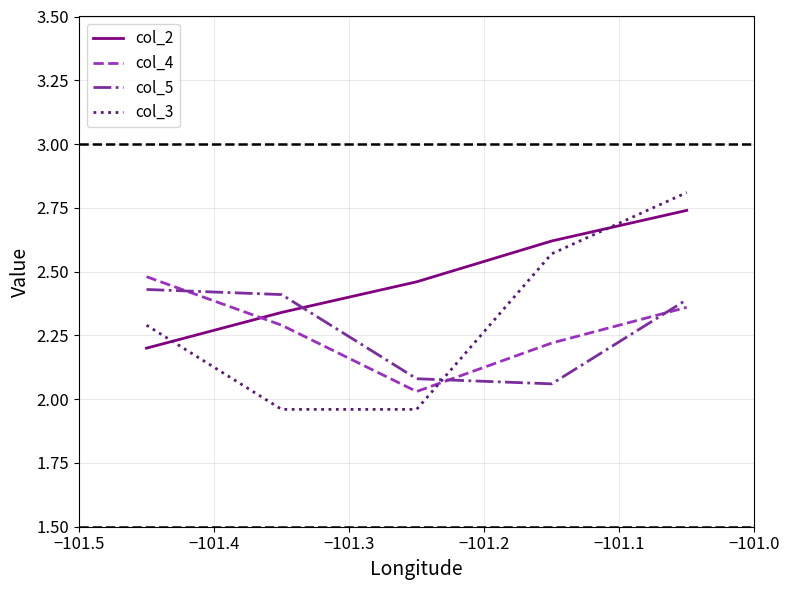

Which series has the largest range (max minus min)?

col_3